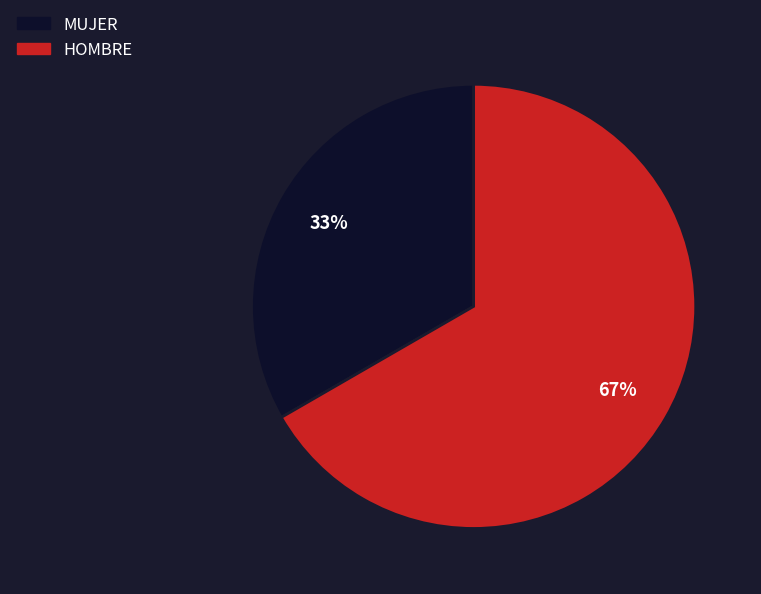

Which has a higher value, HOMBRE or MUJER?

HOMBRE